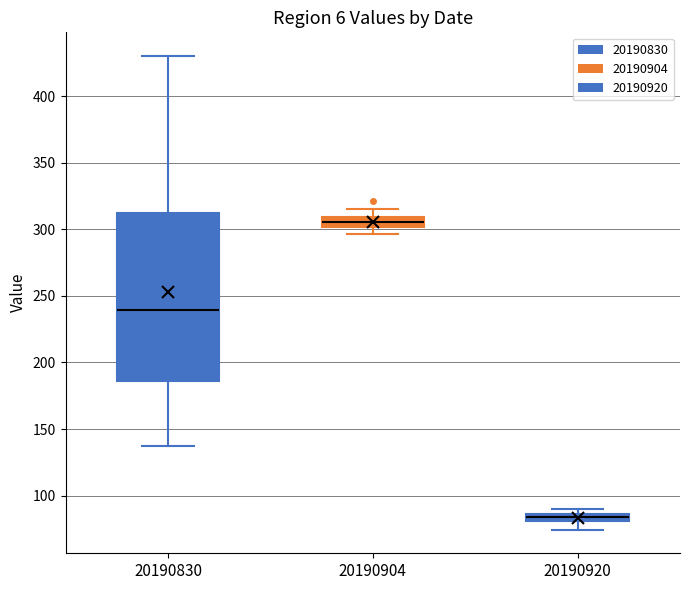

Which box is the tallest, from its lower edge to its upper edge?

20190830